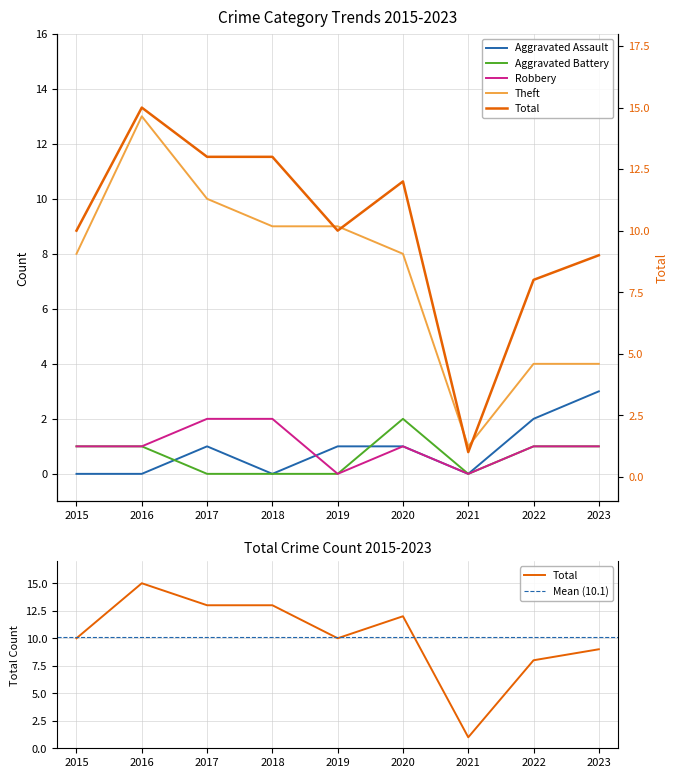

At which category does Aggravated Battery reach its first local valley?

2021